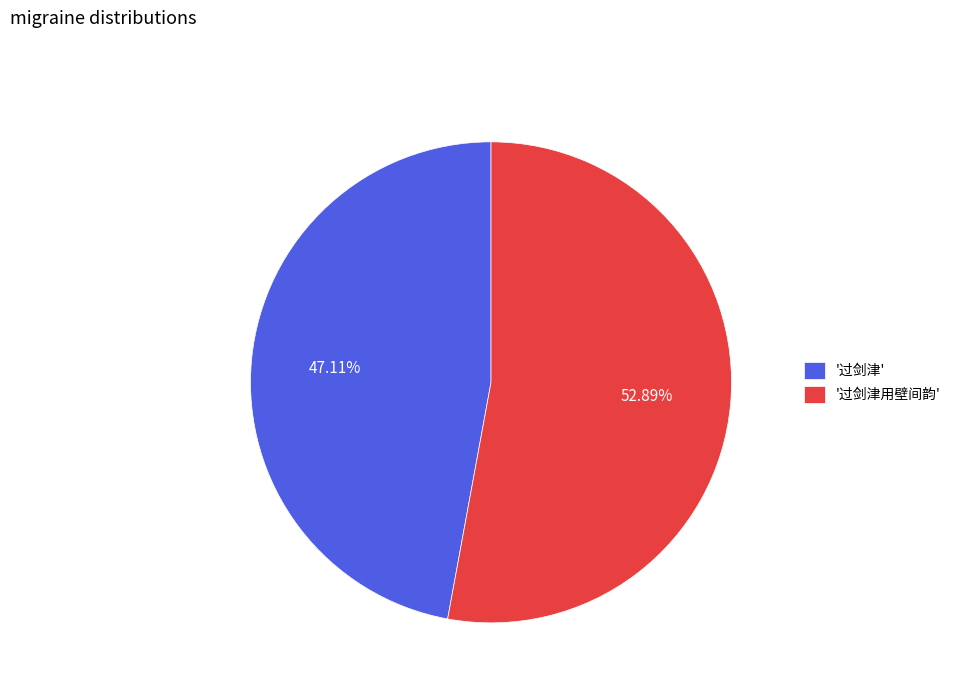

Is the sum of '过剑津' and '过剑津用壁间韵' greater than half?

Yes